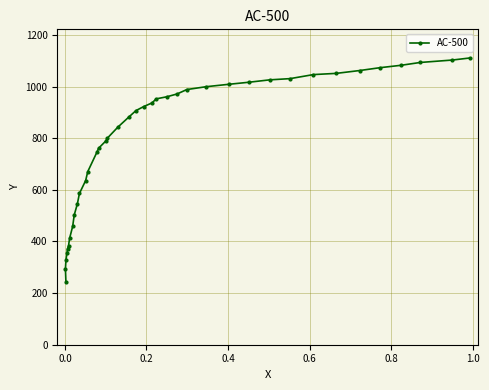

What is the maximum value shown in the chart?

1110.7